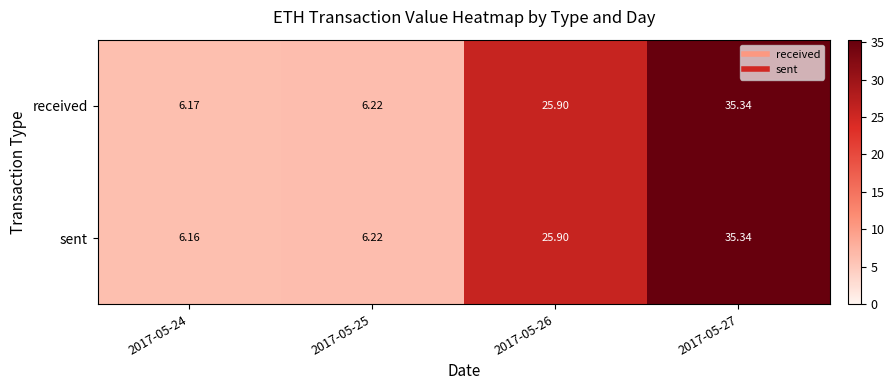

Which series has the largest total across all categories?

received